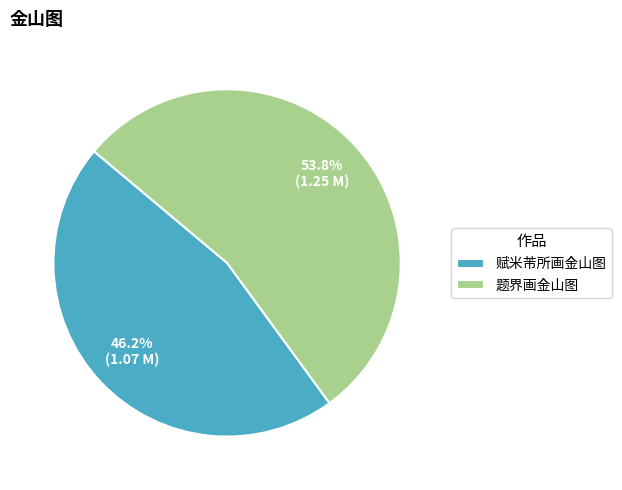

Do 题界画金山图 and 赋米芾所画金山图 together represent more than half of the pie?

Yes